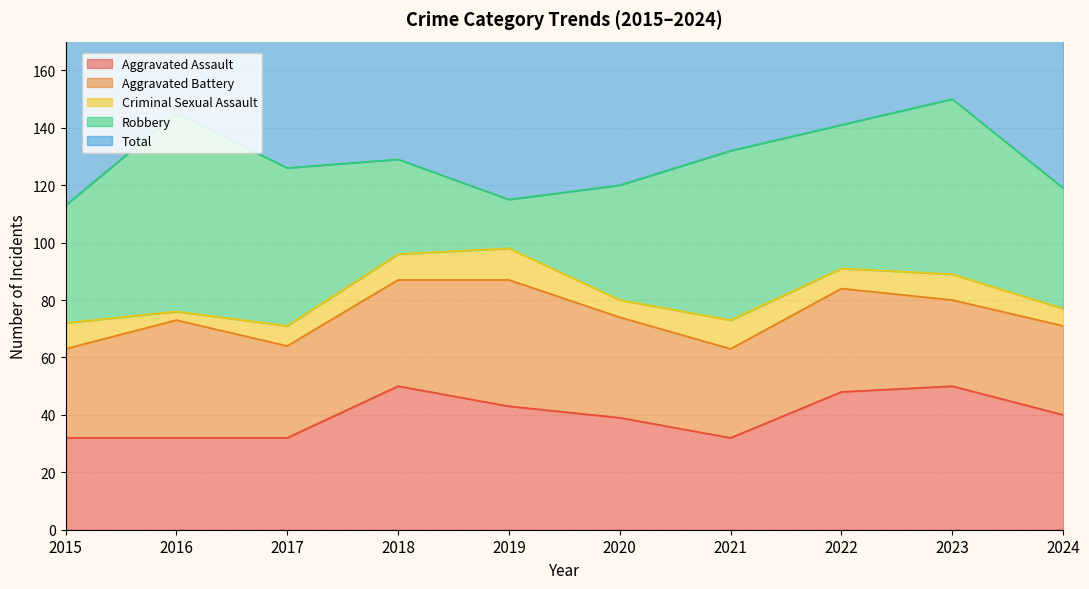

How many values in the Total series exceed 129?

4